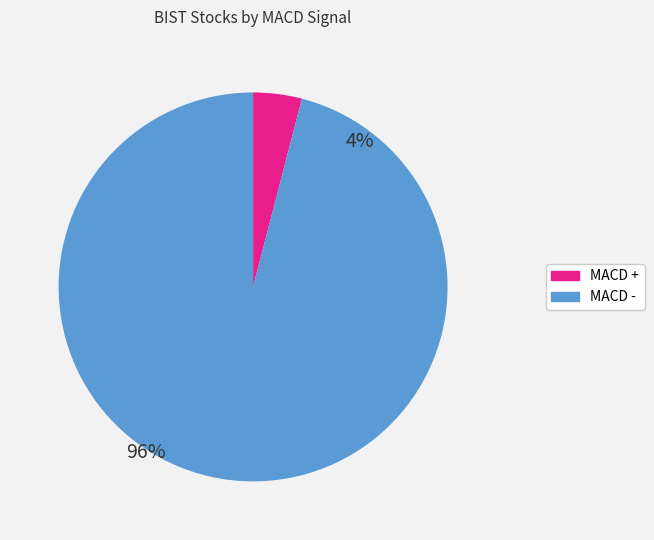

True or false: - accounts for 9% of the total.

False